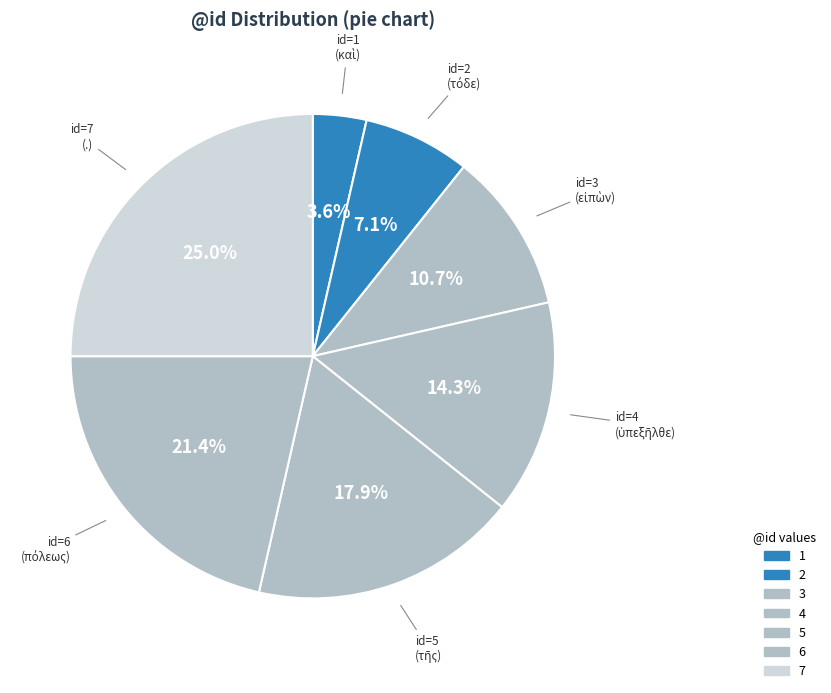

How many segments does this pie chart have?

7